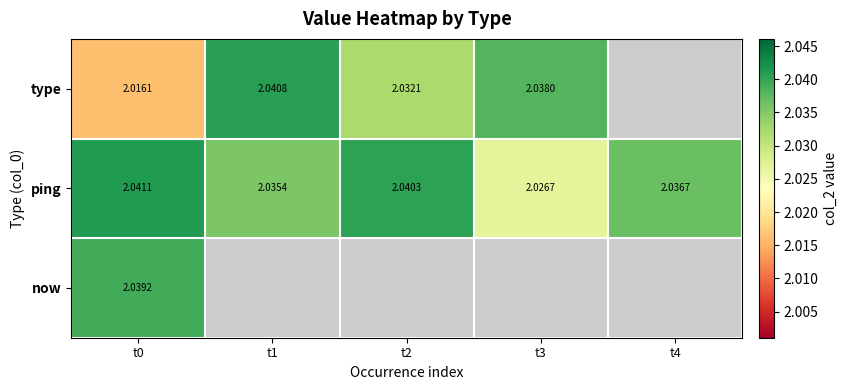

Which series has the widest spread of values?

type